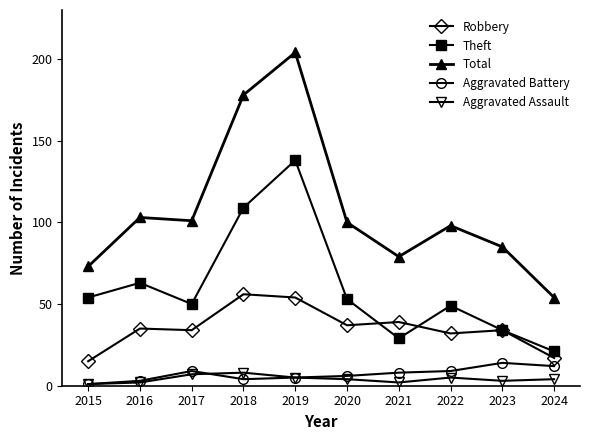

How many lines are shown in the chart?

5